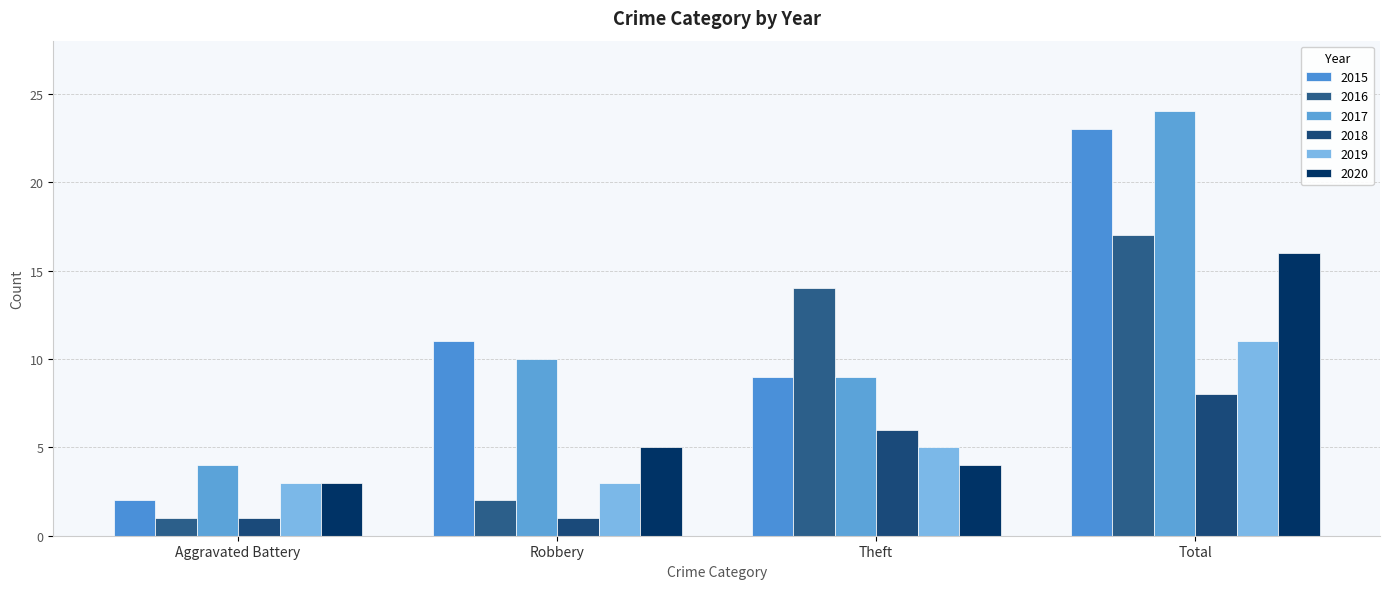

At Aggravated Battery, list the series in order from smallest to largest.

2016, 2018, 2015, 2019, 2020, 2017